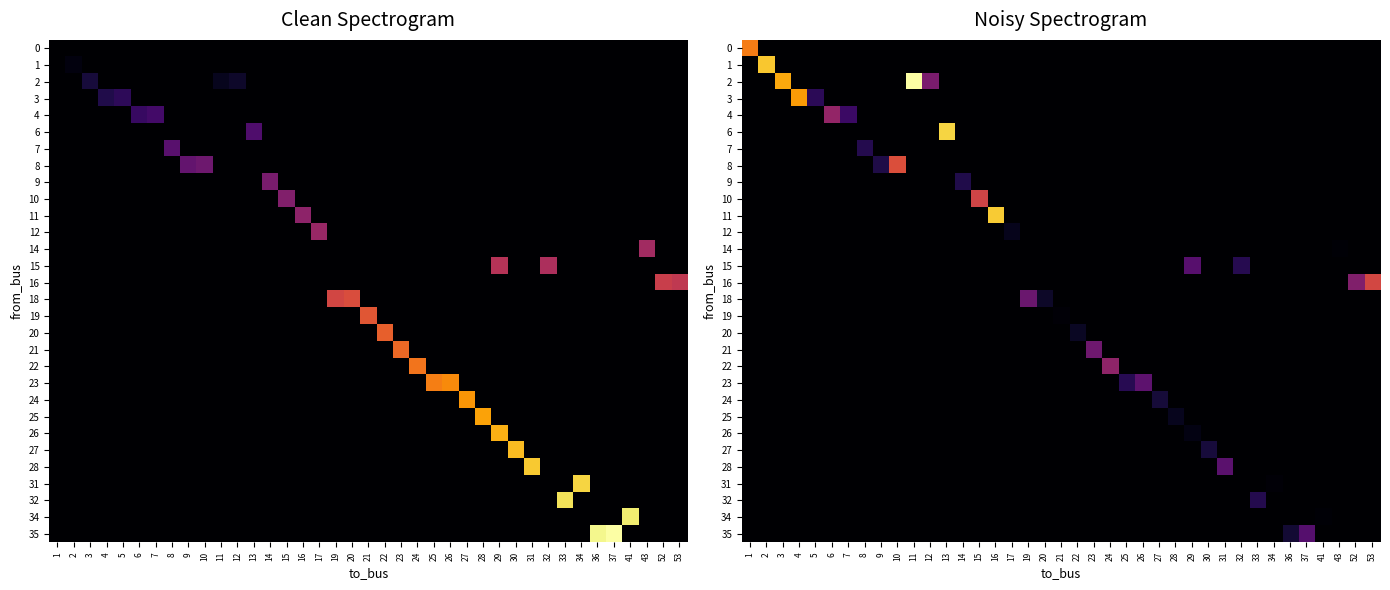

How many row_10 values are between 0 and 1?

39